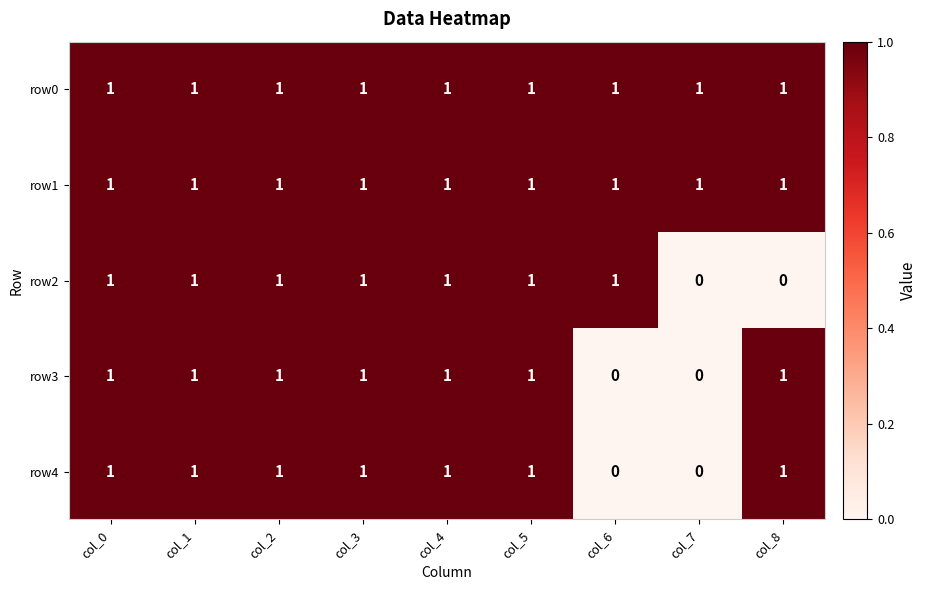

What is the sum of all row3 values?

7